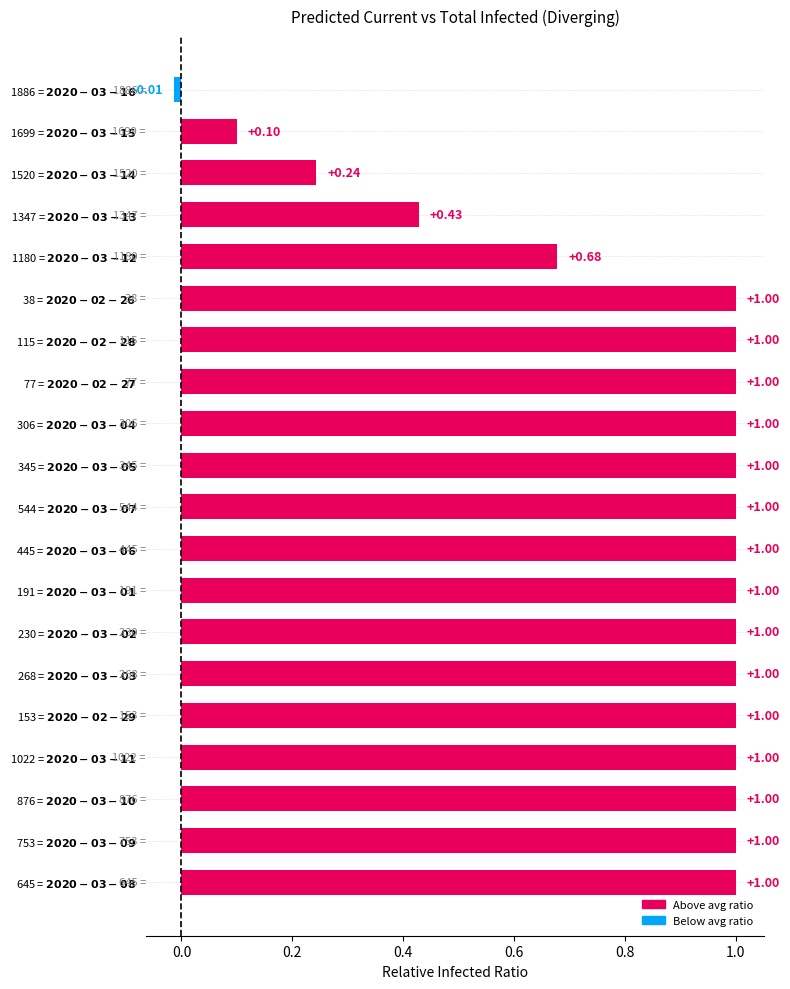

Where is the data nearest to the value 0?

1886 = $\bf{2020-03-16}$